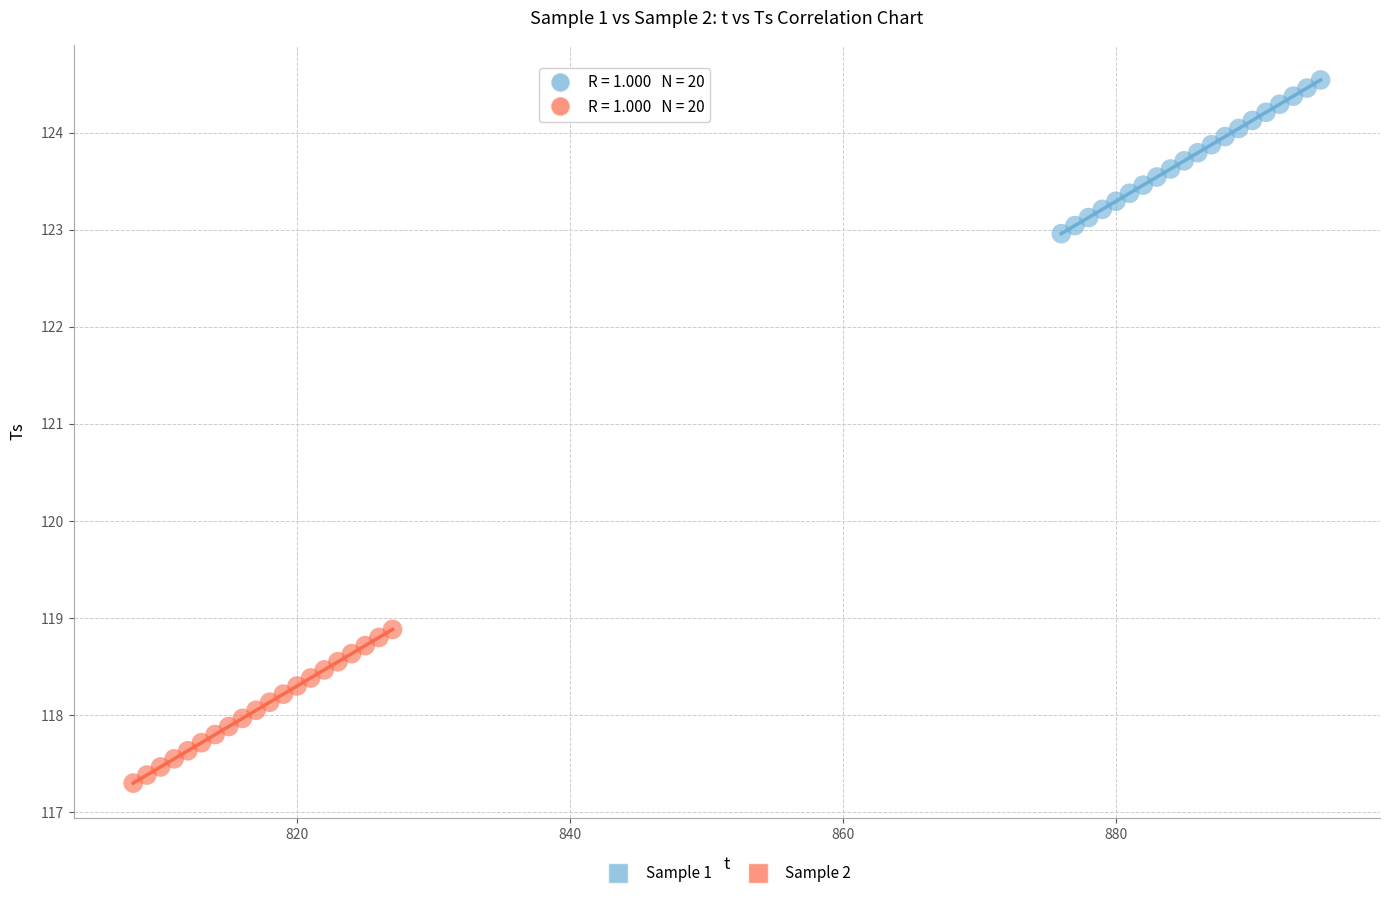

Which series reaches the maximum Y coordinate?

Sample 1